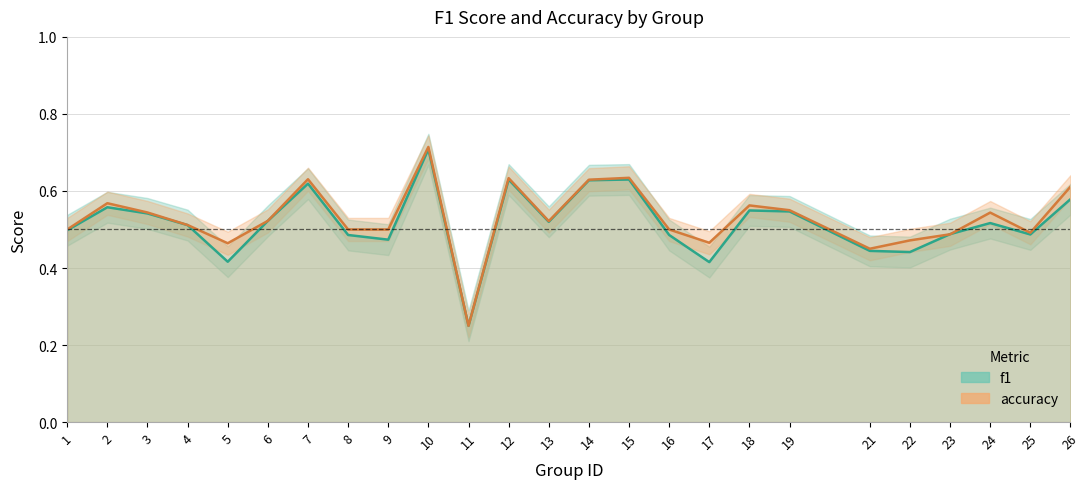

At which category does the chart reach its peak across all series?

10